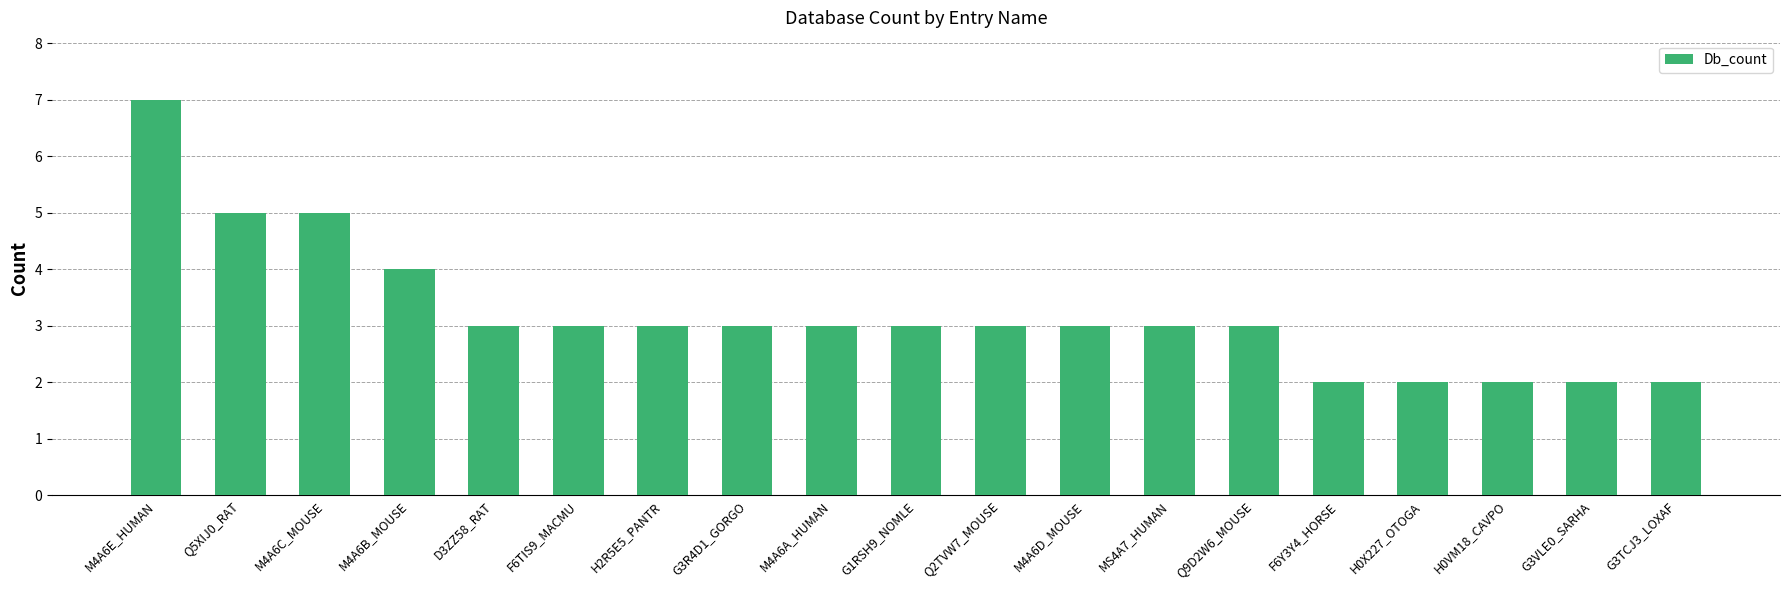

Reading right to left, transcribe all the data shown in this chart.

2	2	2	2	2	3	3	3	3	3	3	3	3	3	3	4	5	5	7